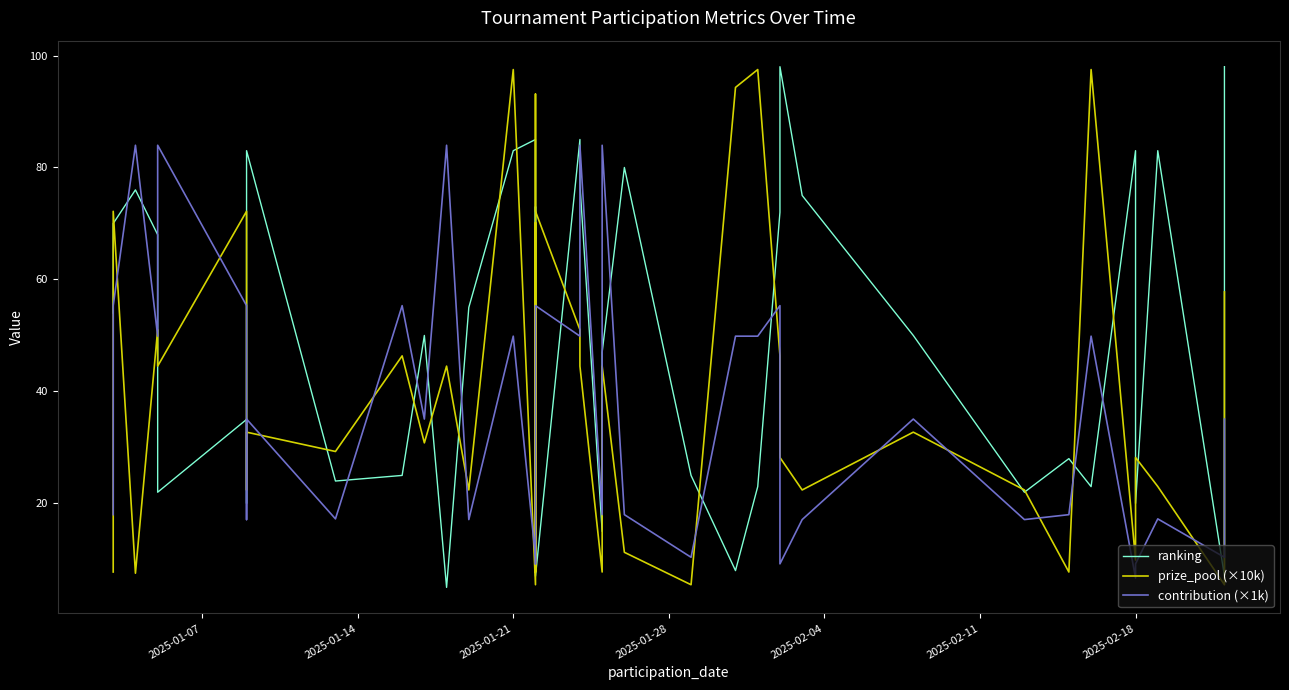

At how many categories does at least one series exceed 76?

19